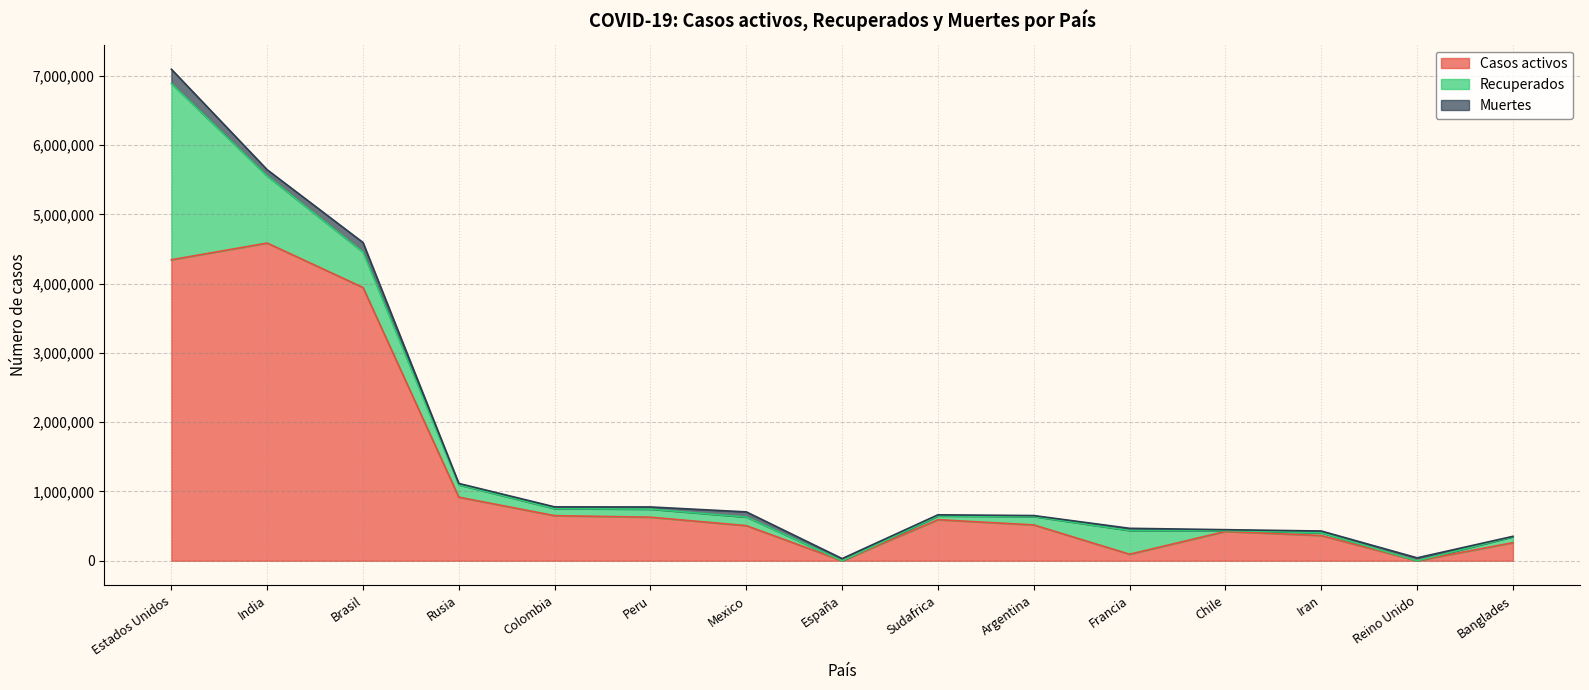

What is the difference between the second highest and minimum values in the Muertes series?

133152